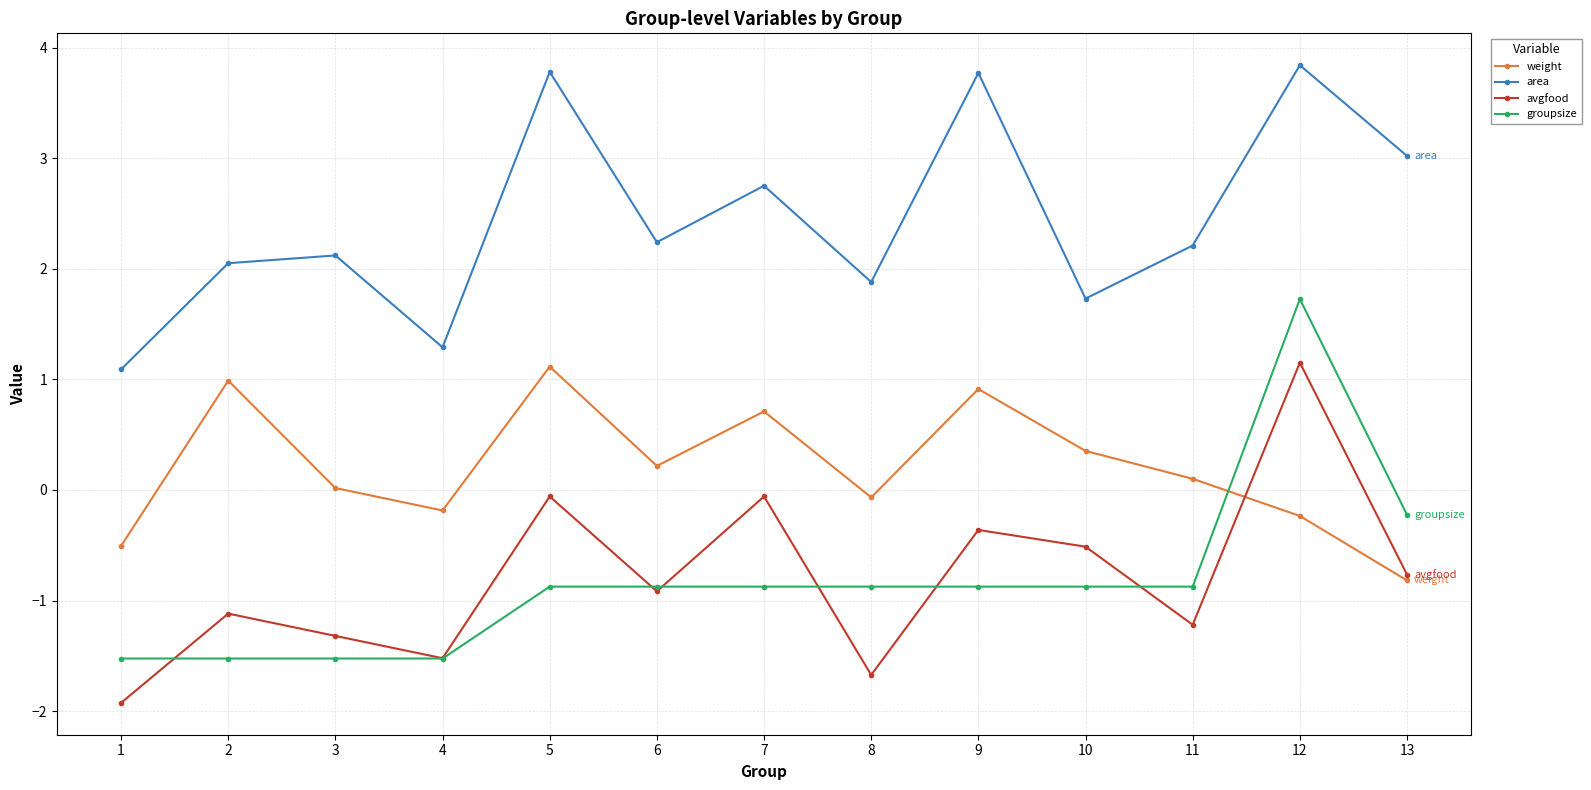

Rank the series at 2 from highest to lowest value.

area, weight, avgfood, groupsize